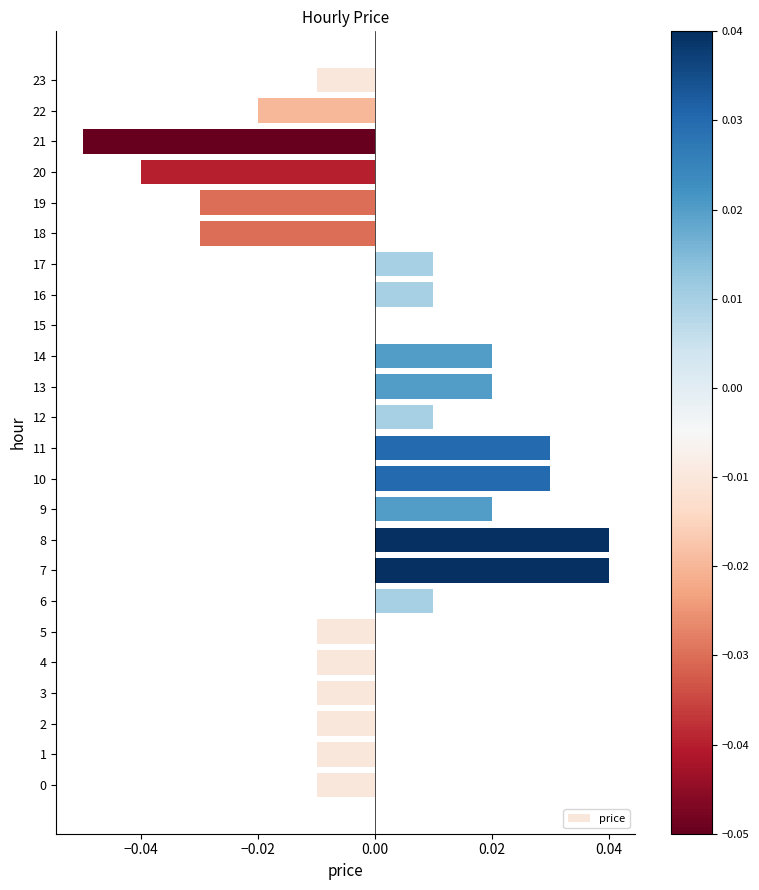

True or false: the data shows 0.0 at 7.

True